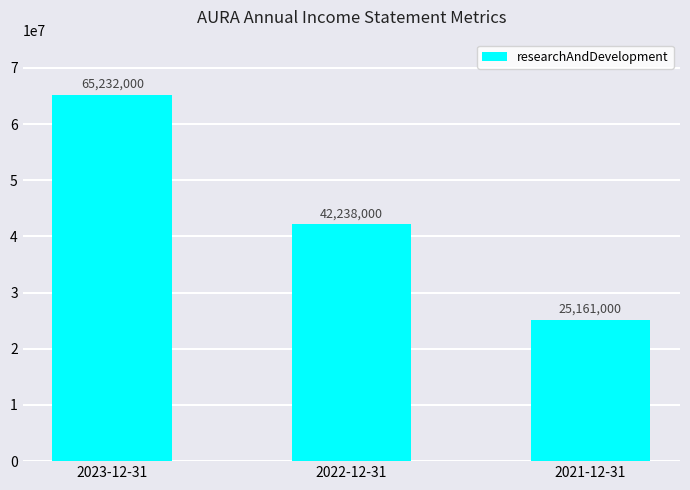

Where does the data first go above 42238000?

2023-12-31